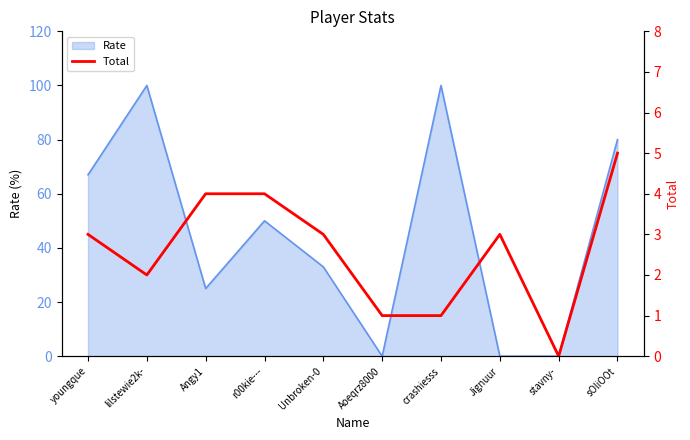

Reading right to left, list all the values displayed in this chart.

sOliOOt=5	stavny-=0	Jignuur=3	crashiesss=1	Aoeqrz8000=1	Unbroken-0=3	r00kie---=4	Angy1=4	lilstewie2k-=2	youngque=3